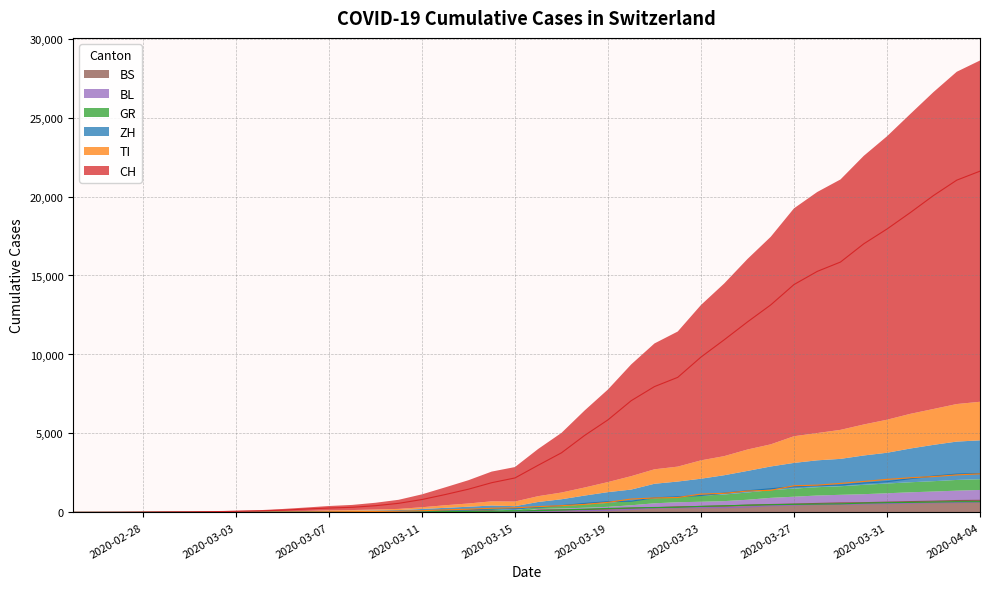

What is the highest value of the BS series?

767